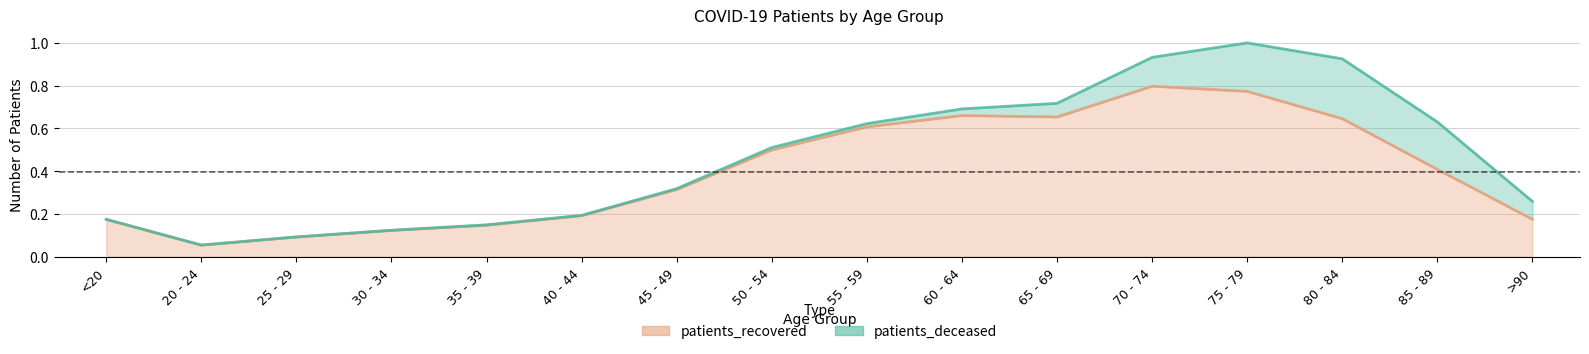

Which label corresponds to the largest value in the chart?

70 - 74